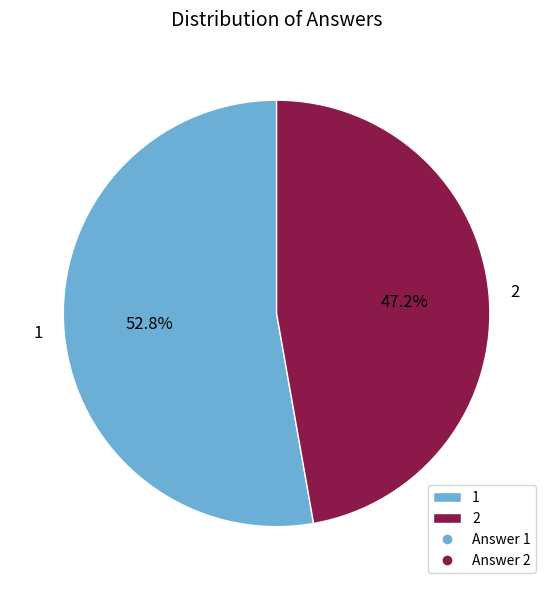

Is it true that 2 is 47% of the pie?

True